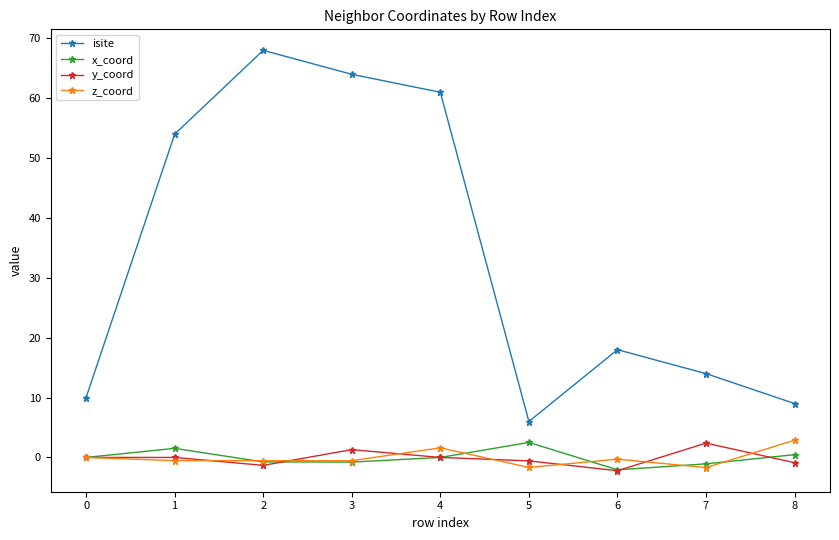

True or false: y_coord and isite intersect in this chart.

False